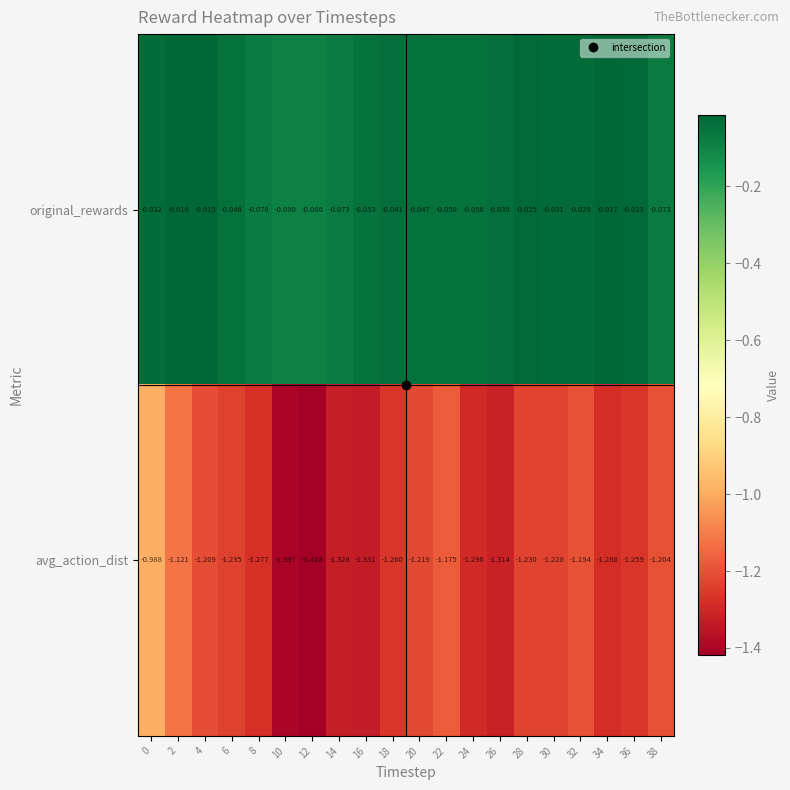

Which series has the largest total across all categories?

original_rewards